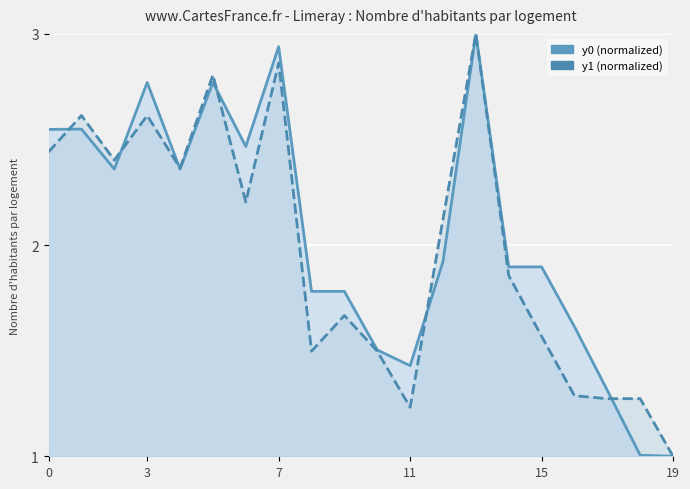

List the series in order of their peak value, lowest first.

y0, y1